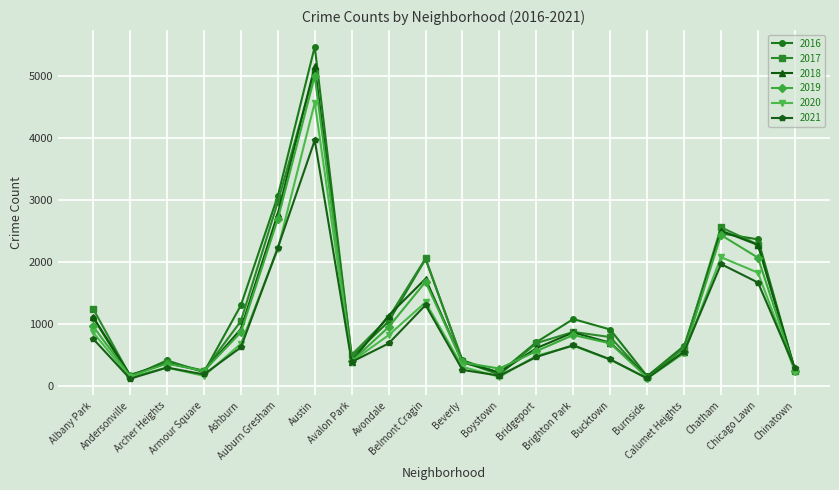

What is the minimum value for 2017?

145